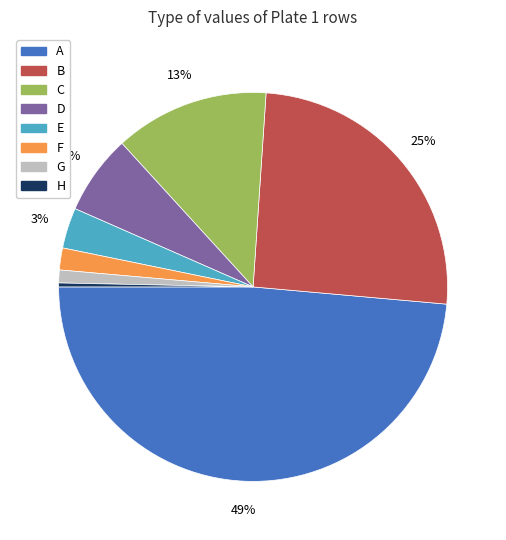

Which category has the biggest portion of the pie?

A